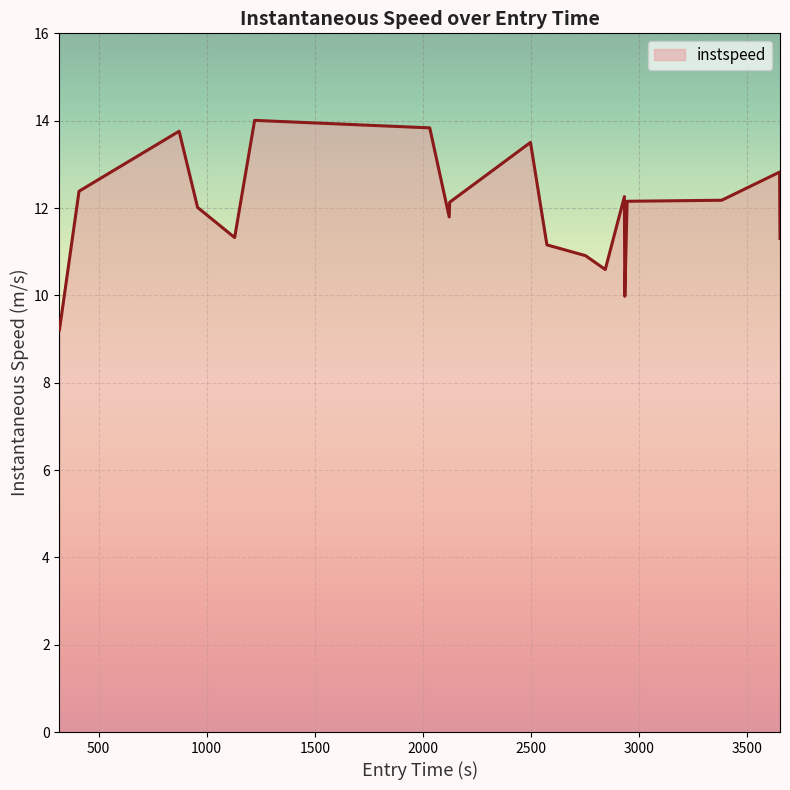

Is it true that the value at 9 is 7.7?

False